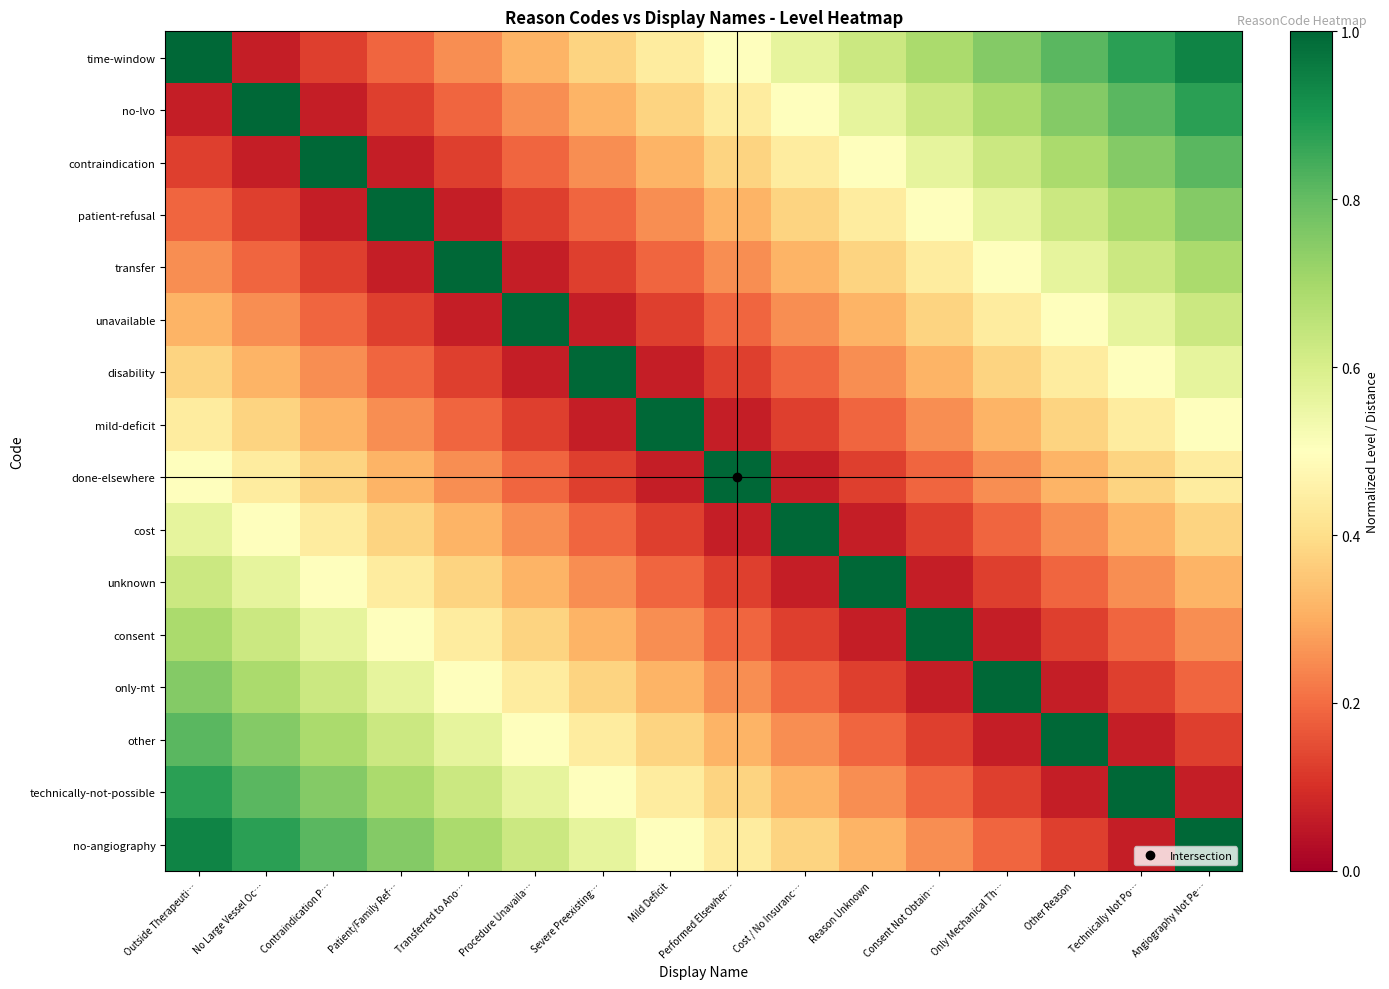

What is the smallest value displayed?

0.1